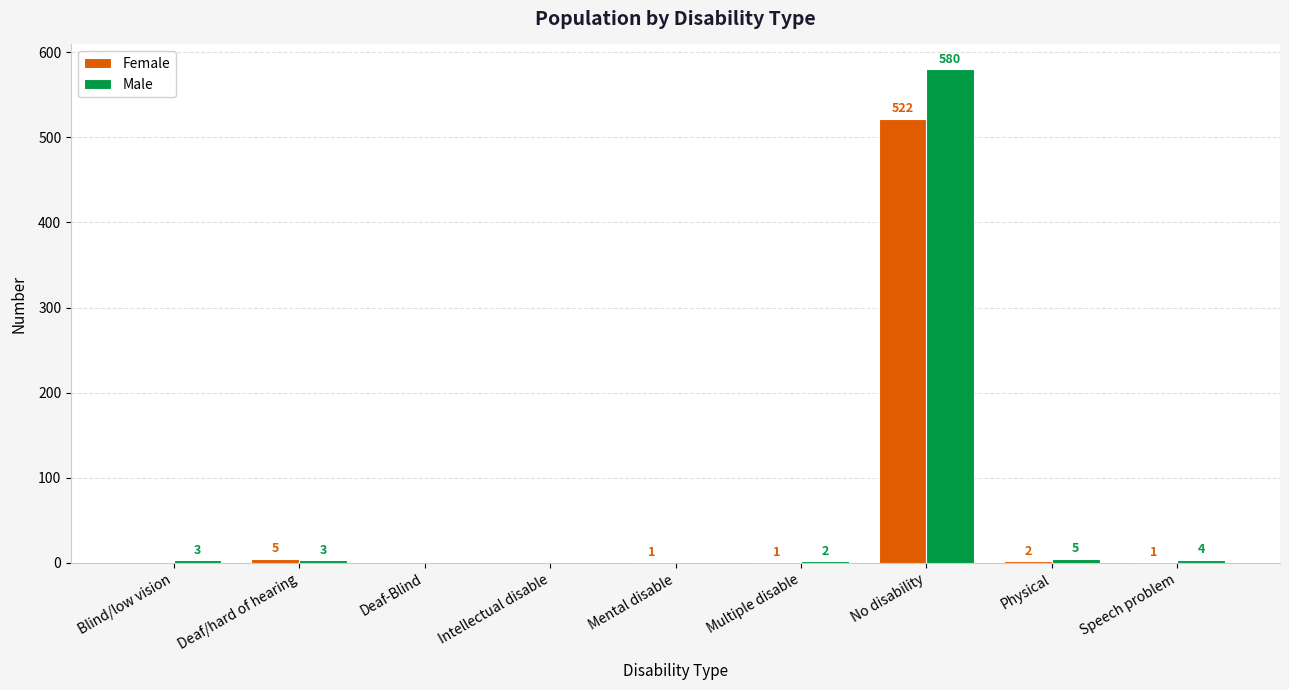

Is the value of Female at Speech problem greater than the value of Male at Intellectual disable?

Yes